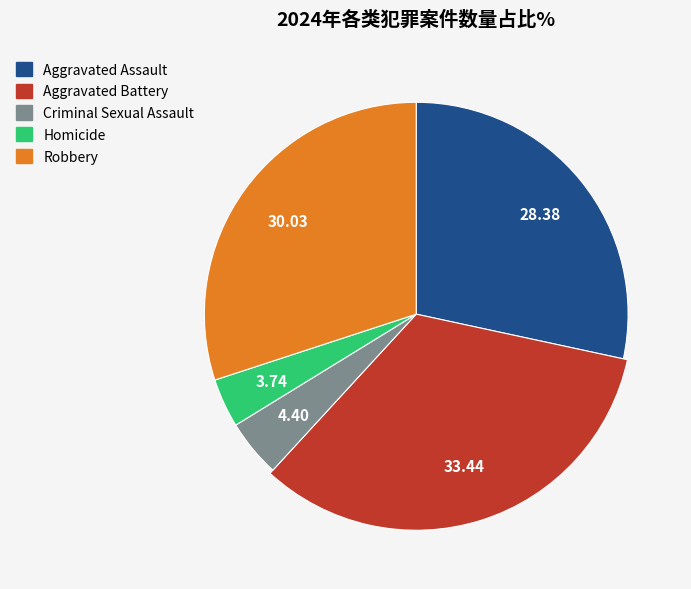

Approximately how many times larger is the value at Criminal Sexual Assault compared to Aggravated Assault?

0.2